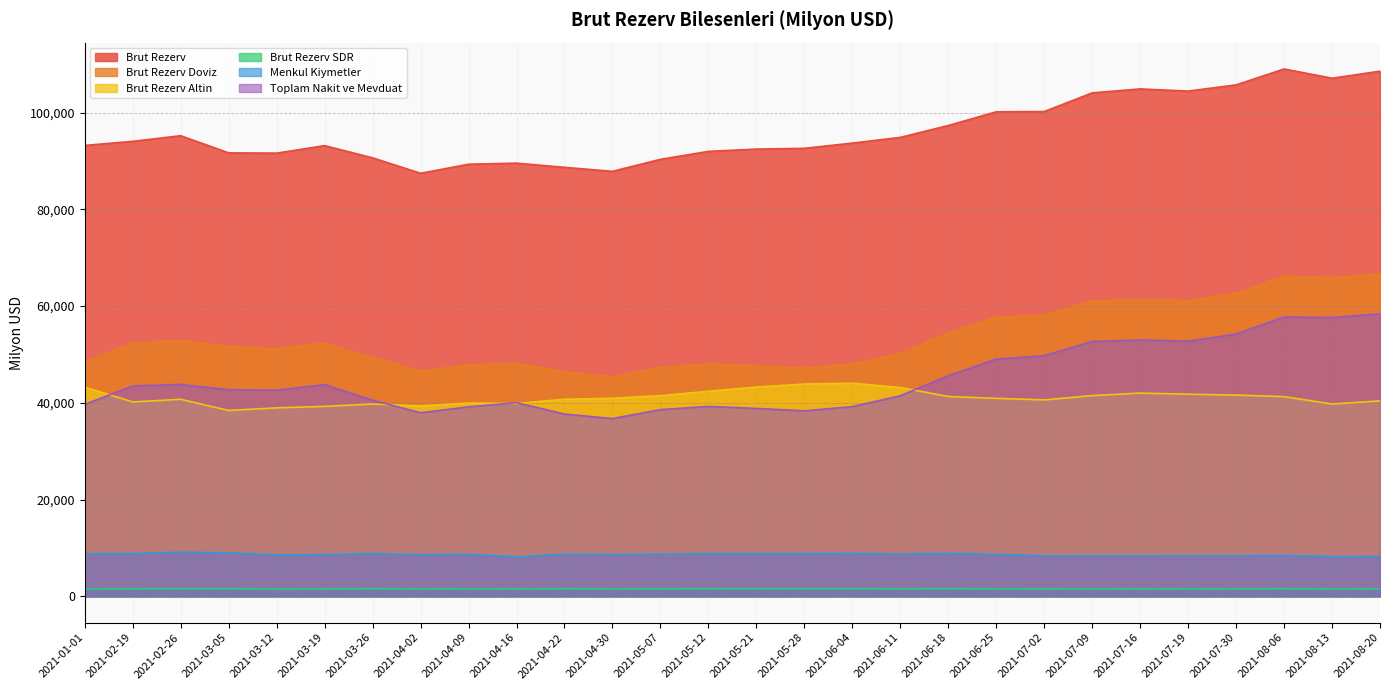

What is the greatest value displayed?

109009.0